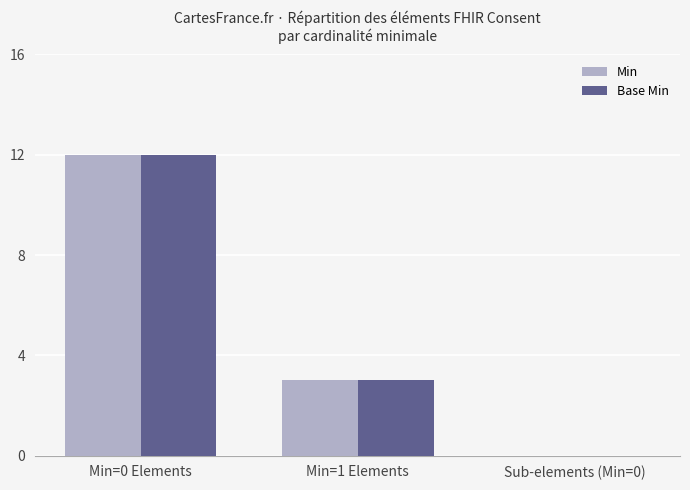

What is the sum of all Base Min values?

15